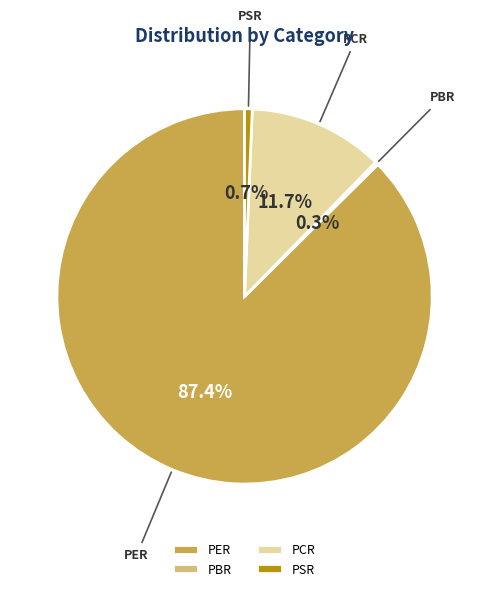

Which category has the biggest portion of the pie?

PER